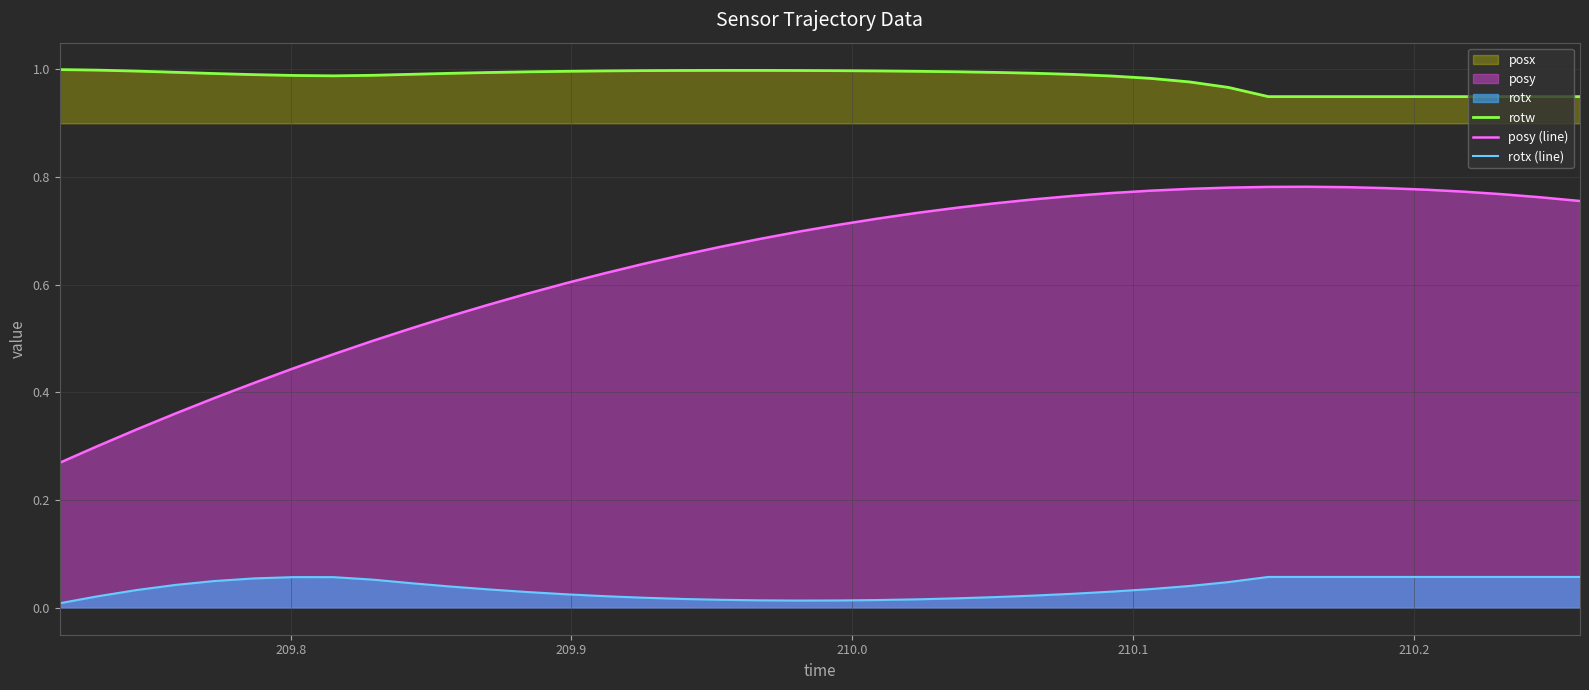

Rank the series by their average value, from highest to lowest.

rotw, posy (line), rotx (line)